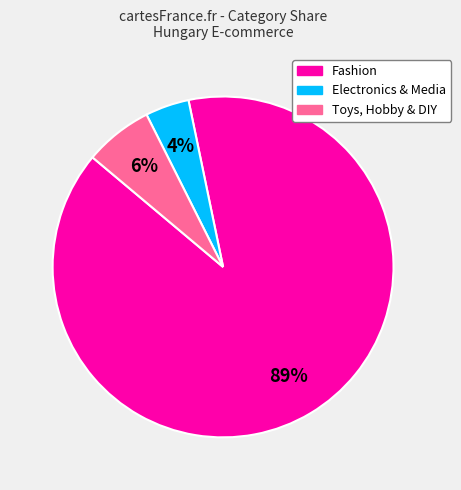

Is there a majority slice in this chart?

Yes